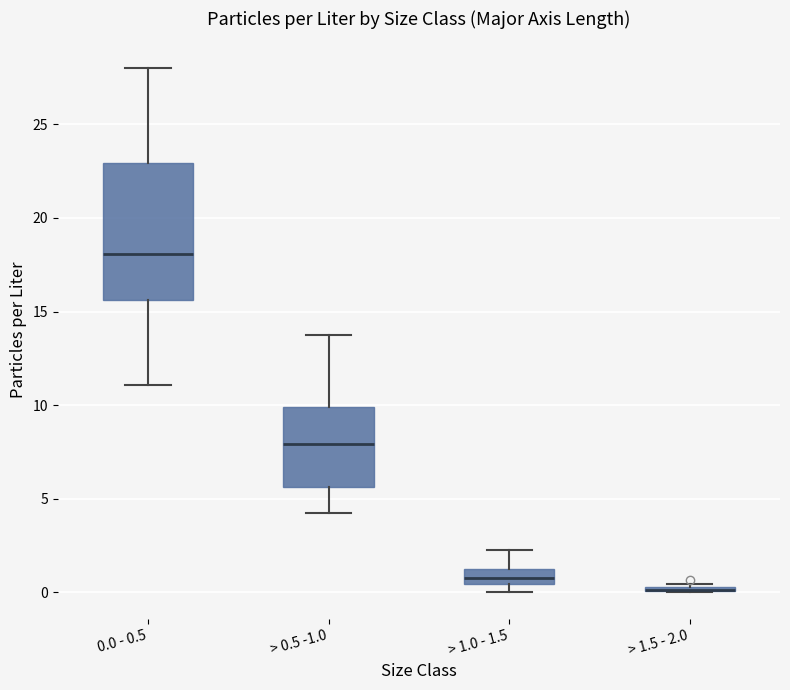

Where is the lower edge of the box for > 1.5 - 2.0 on the y-axis? The values are not printed on the chart, so give them approximately, as read against the axis.

0.0